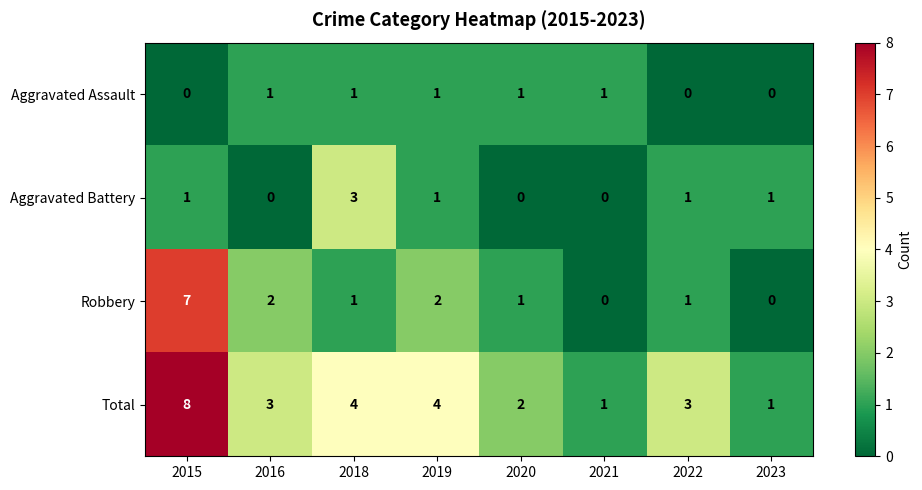

What is the total value across all series at 2020?

4